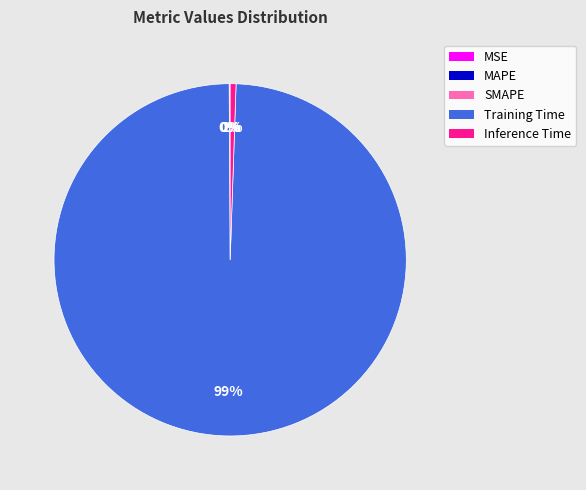

What is the largest slice in the pie chart?

Training Time